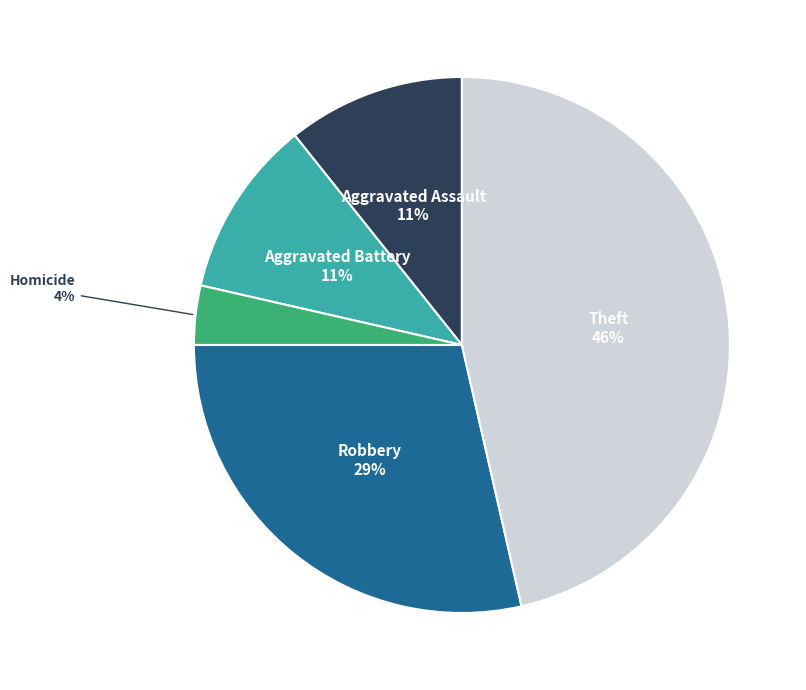

Is there any slice that represents more than half of the pie?

No